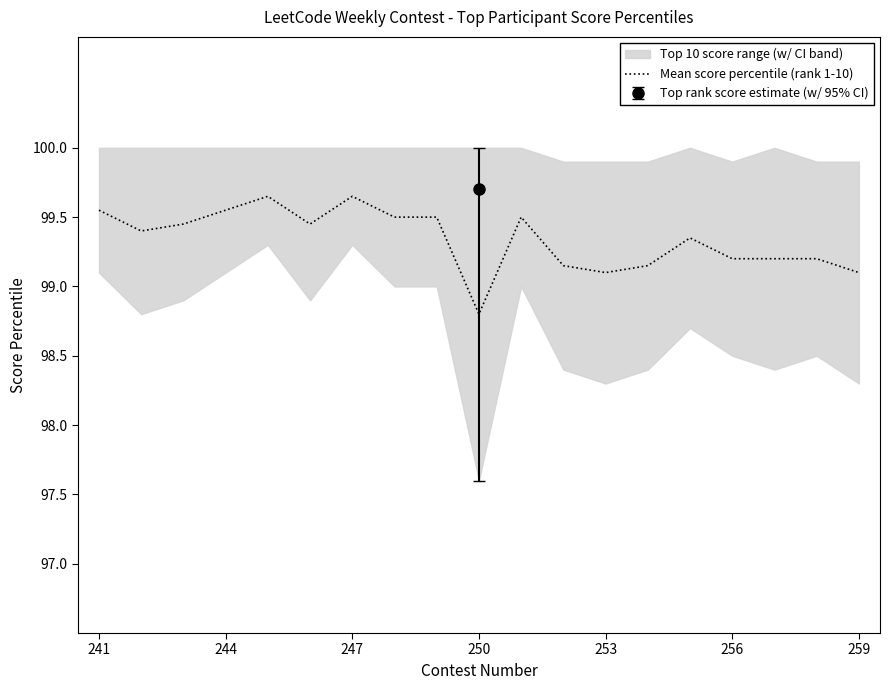

Where does the Mean score percentile (rank 1-10) series first go above 99?

241